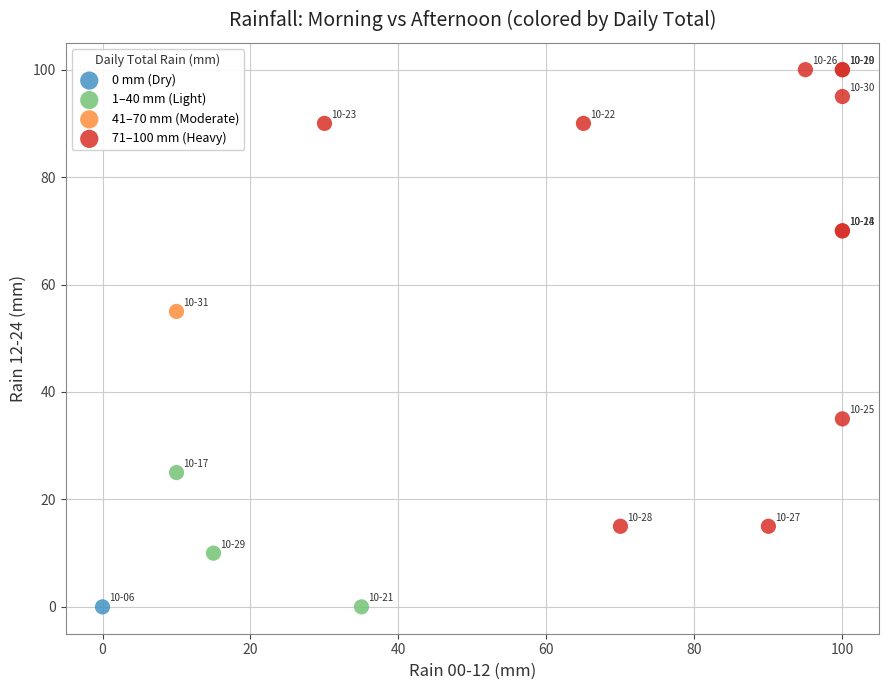

What are all the series names shown in the legend?

0 mm (Dry), 1–40 mm (Light), 41–70 mm (Moderate), 71–100 mm (Heavy)